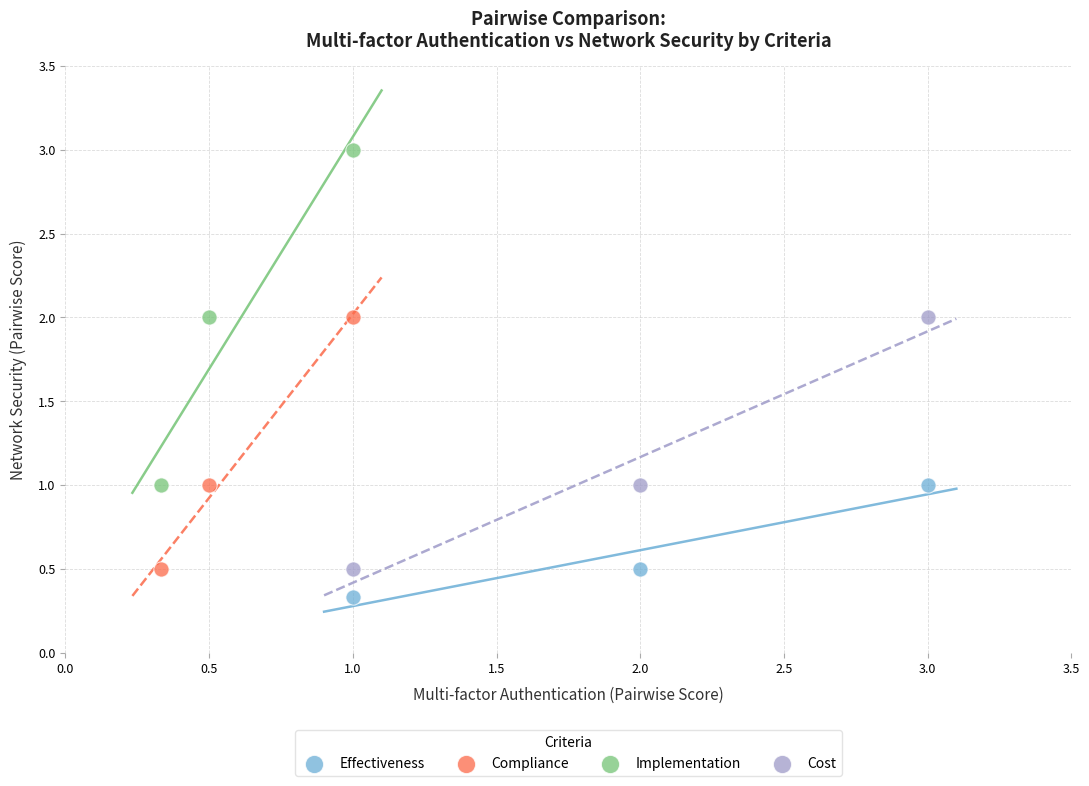

What are all the series names shown in the legend?

Effectiveness, Compliance, Implementation, Cost